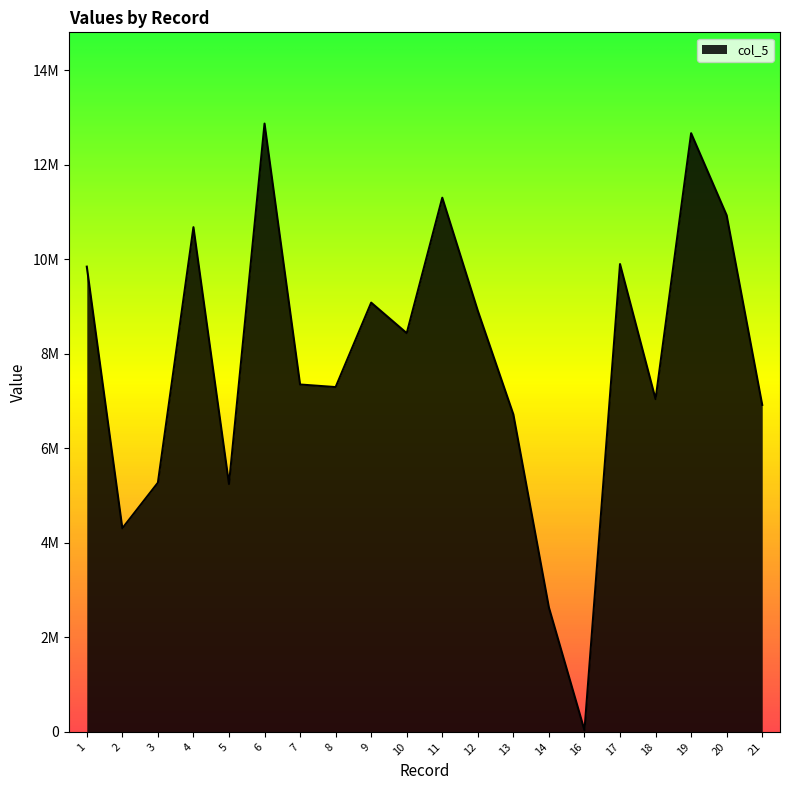

Rank the categories by value from lowest to highest.

16, 14, 2, 5, 3, 13, 21, 18, 8, 7, 10, 12, 9, 1, 17, 4, 20, 11, 19, 6